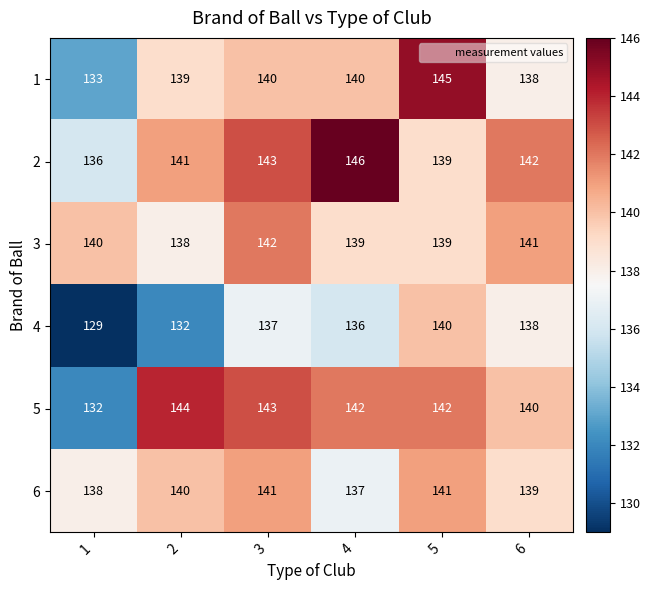

The 6 series shows 139 at 6. True or false?

True